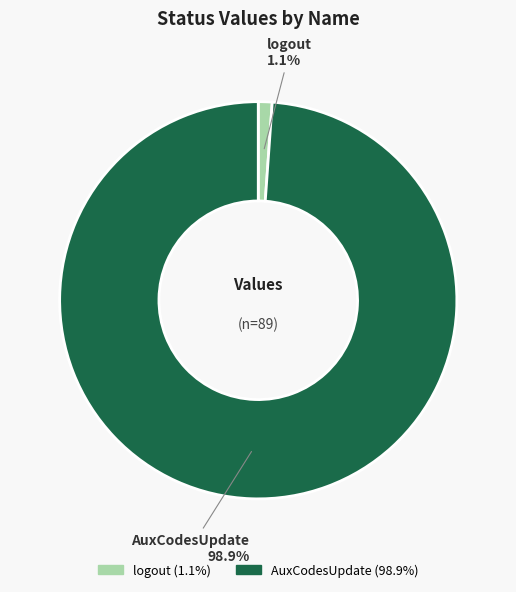

Which slice represents more than half of the pie?

AuxCodesUpdate